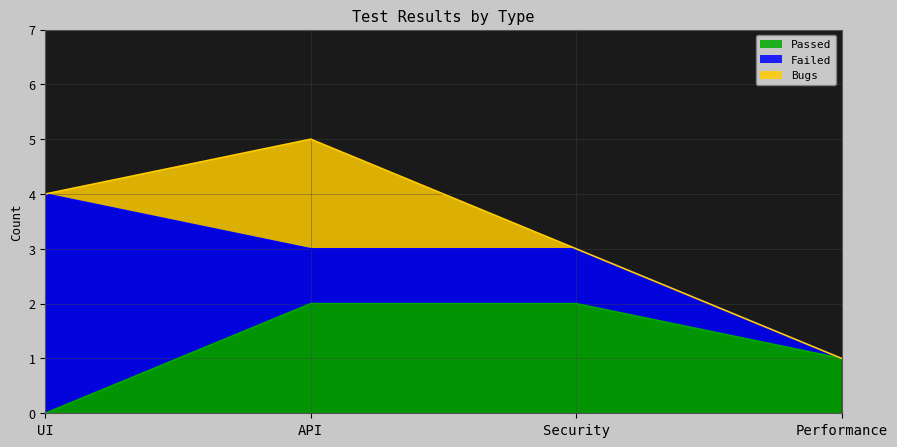

What is the label of the 1st point from the right?

Performance